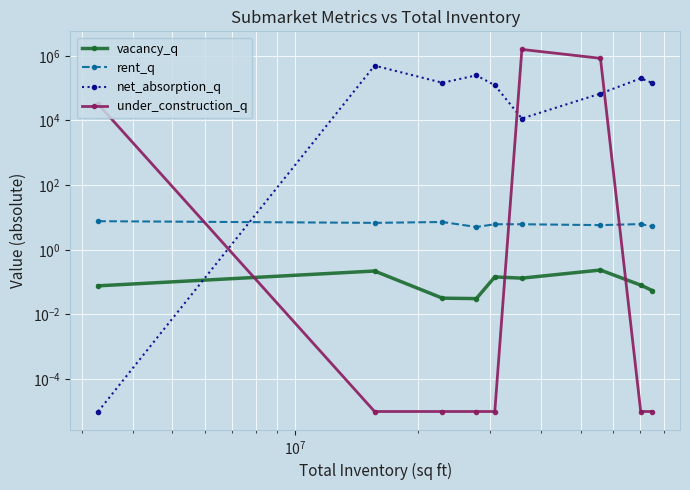

What is the value of the vacancy_q point at the 8th from the left?

0.1